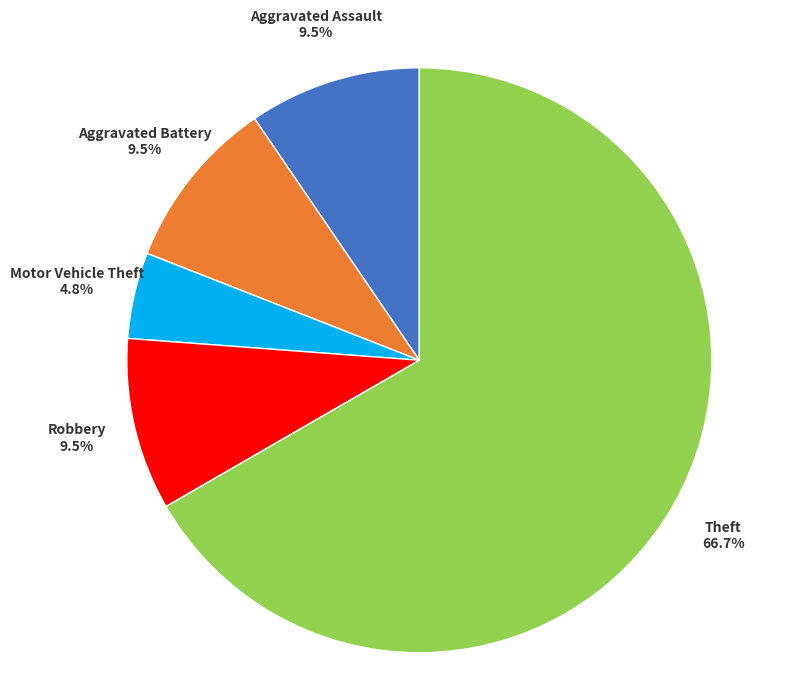

Does any single category account for the majority?

Yes